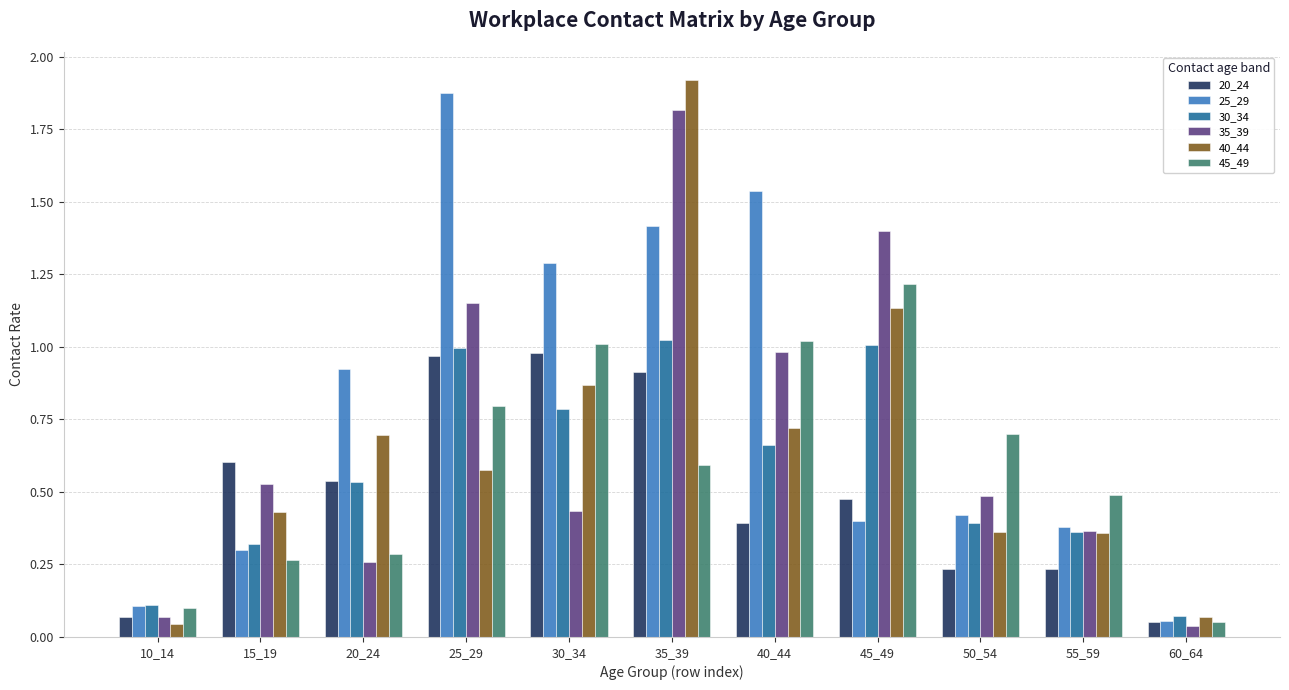

The 45_49 series shows 1.2 at 45_49. True or false?

True